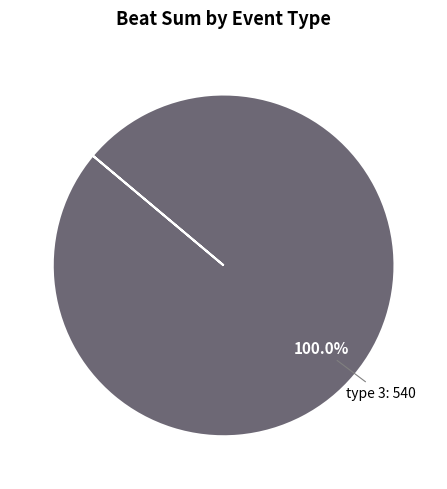

Is there any slice that represents more than half of the pie?

Yes